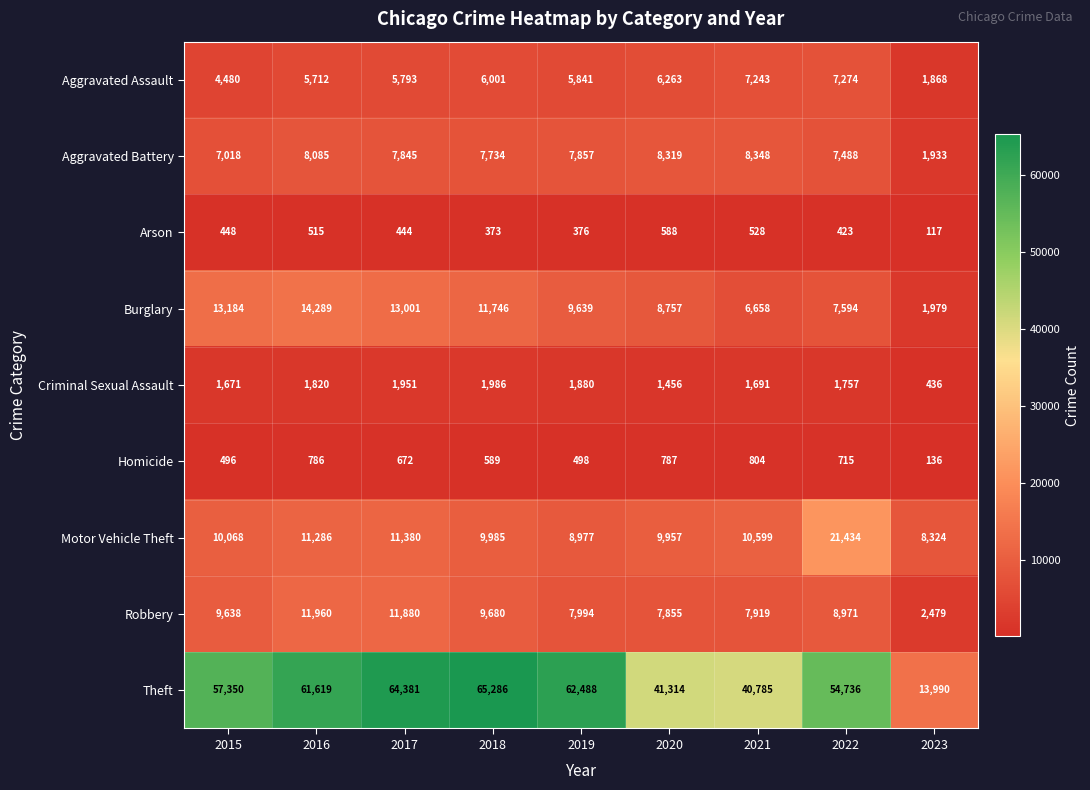

The value of Burglary at 2020 is 8757. True or false?

True